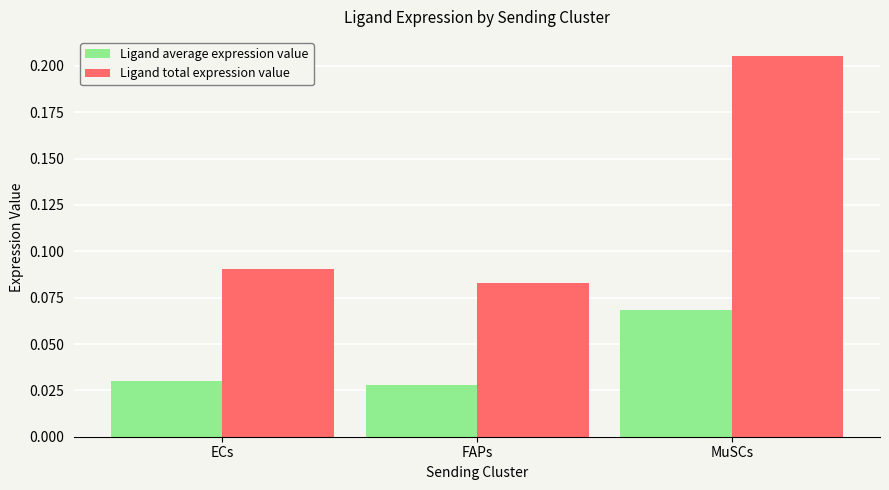

Which category has the highest value in the Ligand total expression value series?

MuSCs